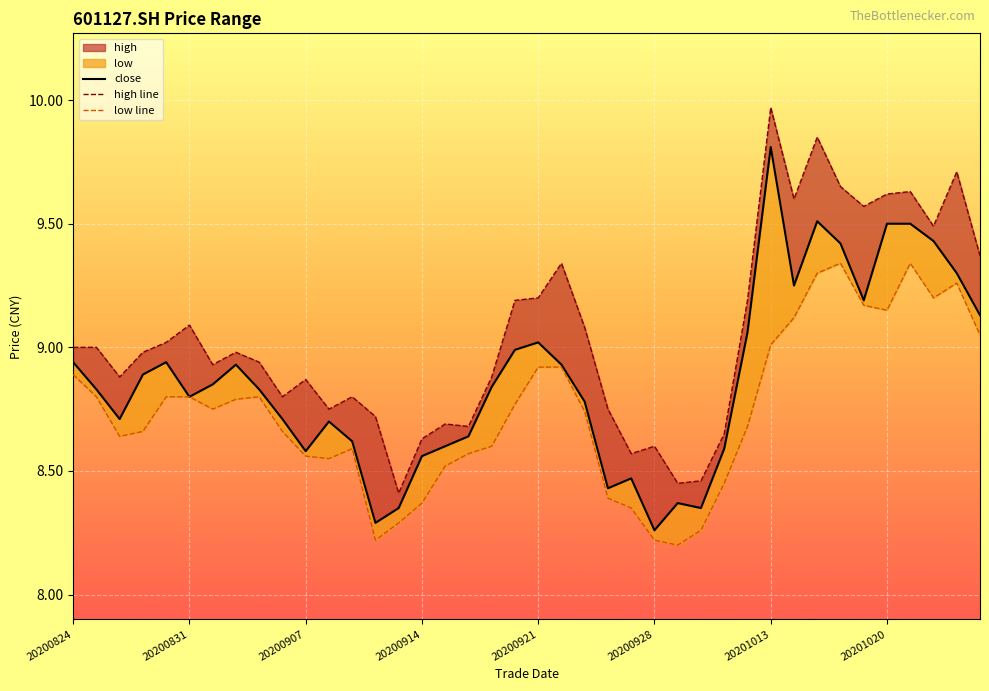

What is the sum of all high line values?

362.0